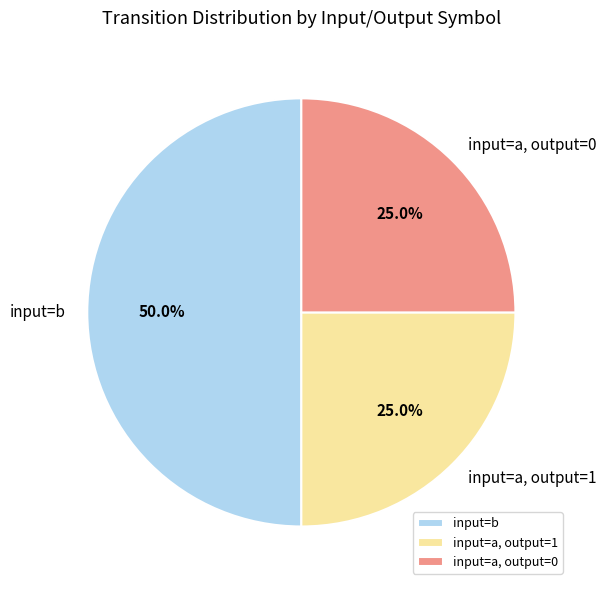

What is the largest slice in the pie chart?

input=b